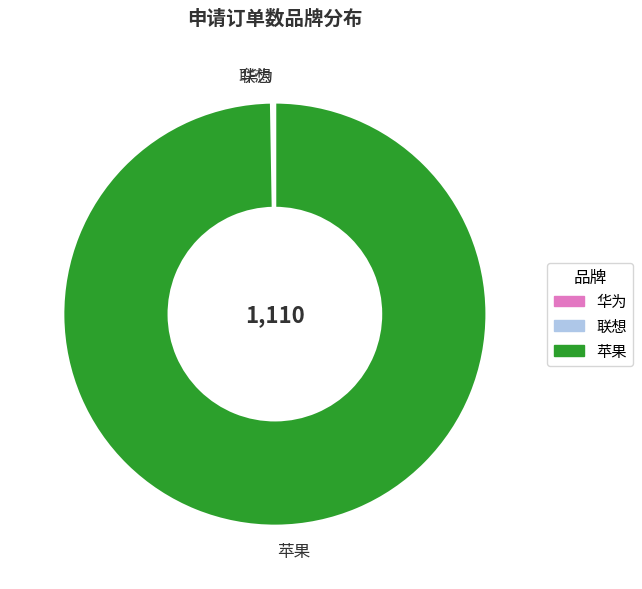

Is 苹果 the majority of the pie?

Yes